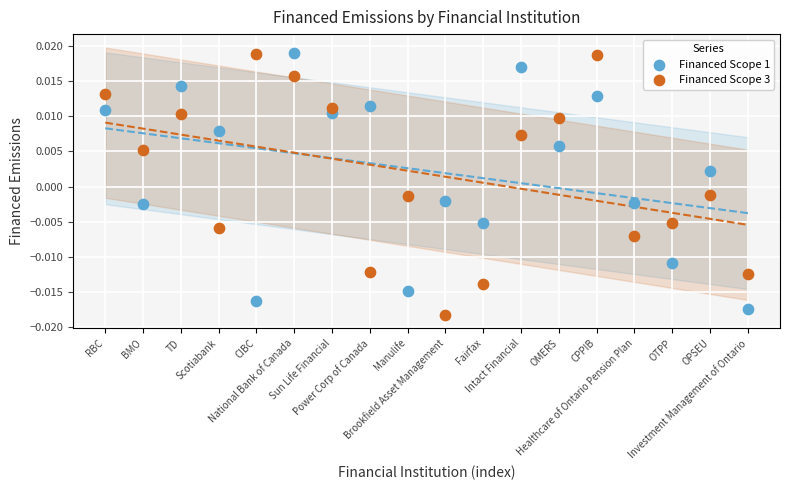

Which series has the largest Y range (max minus min)?

Financed Scope 3